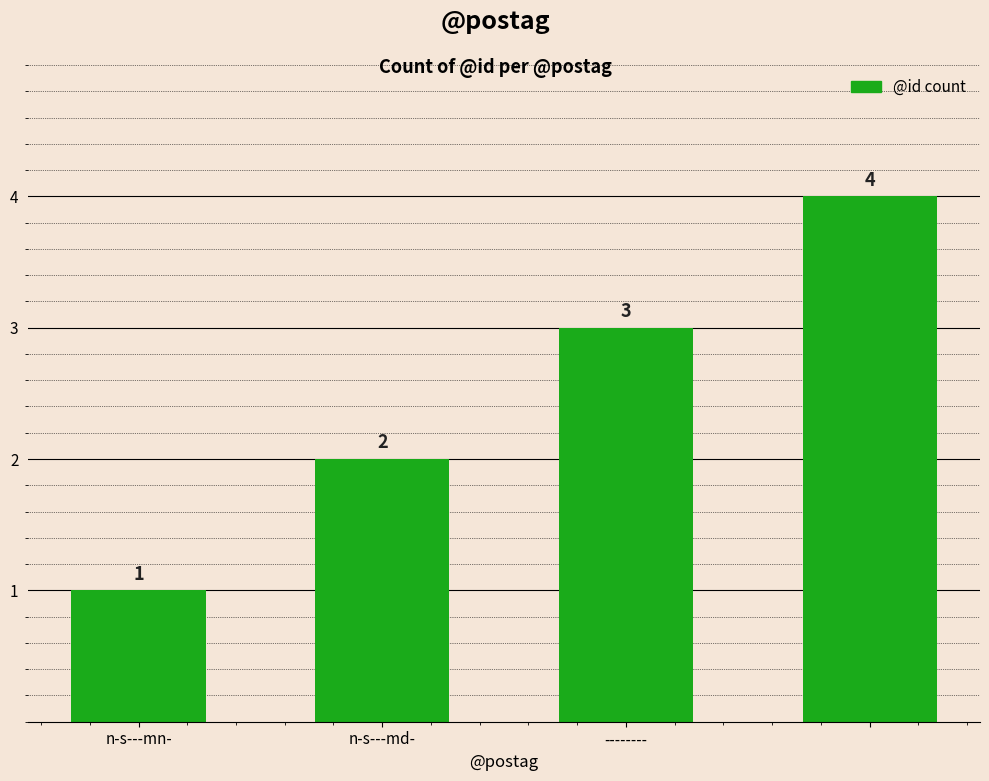

What is the value of the 1st bar from the left?

1